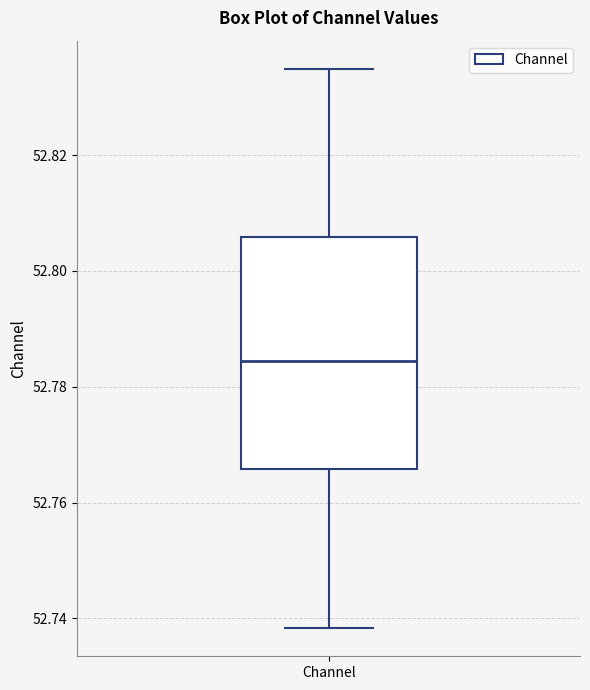

Transcribe this box plot: give where the median line is, the range the box spans, and where the two whiskers end, as read against the y-axis. The values are not printed on the chart, so give them approximately, as read against the axis.

median 52.784, box 52.766 to 52.806, whiskers 52.738 to 52.834